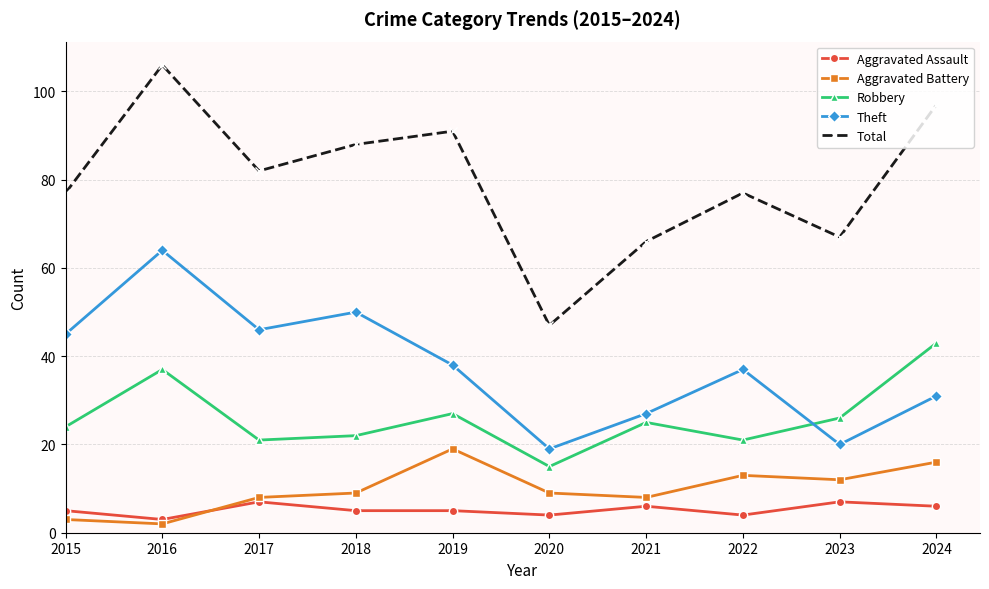

The Theft series shows 29 at 2023. True or false?

False